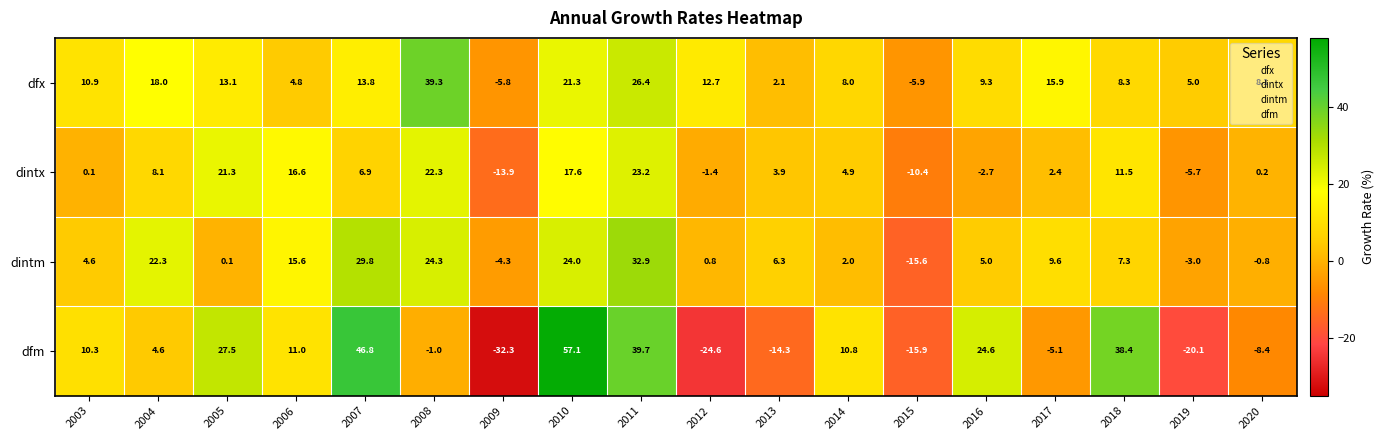

What is the average value of the dintx series?

5.8